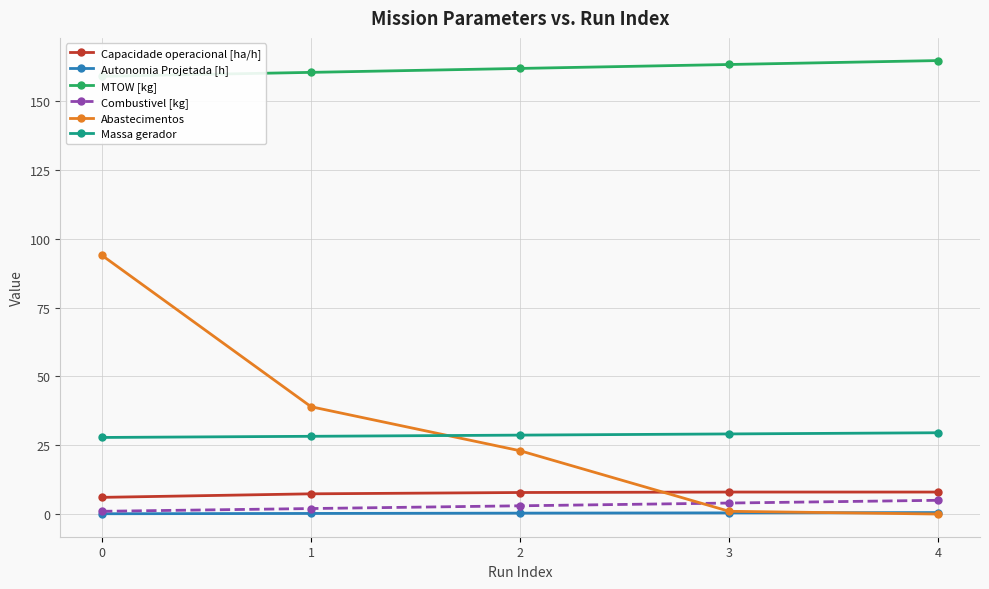

What is the average value of the Abastecimentos series?

31.4